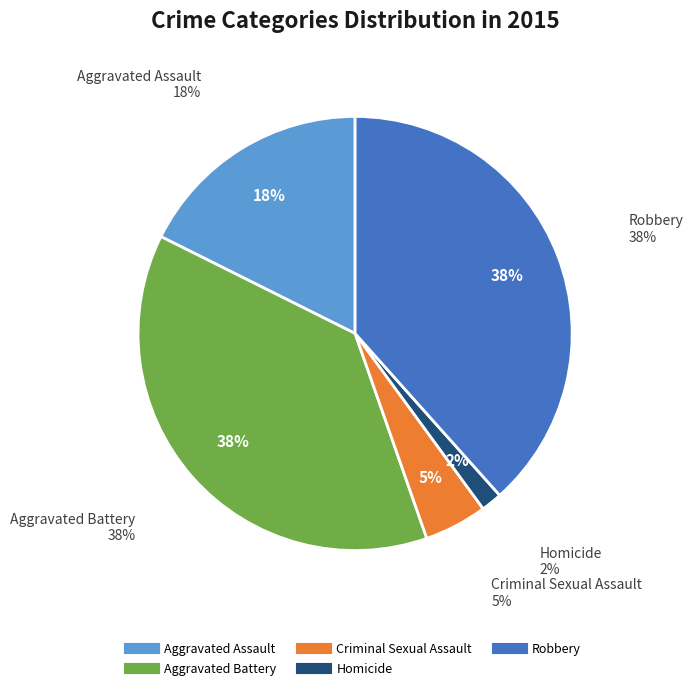

Between Aggravated Battery and Homicide, which is larger?

Aggravated Battery